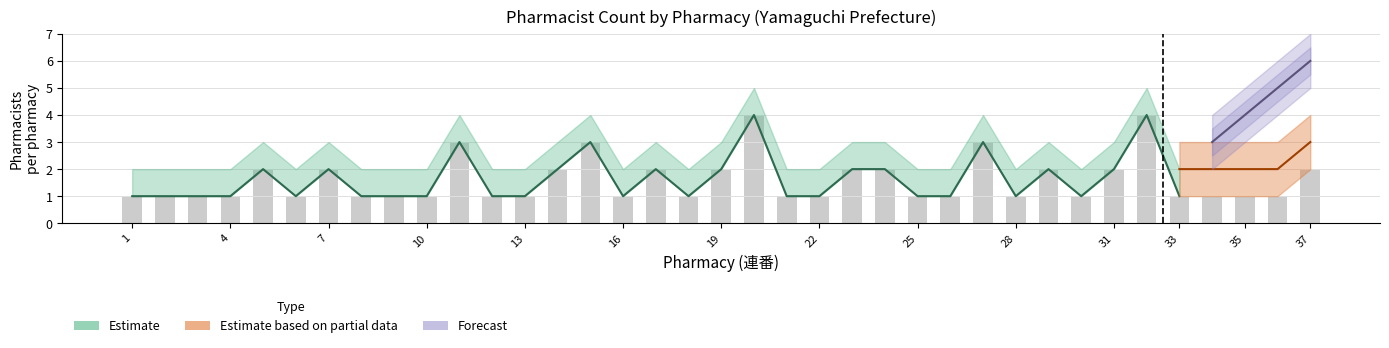

Are the bars grouped side by side (vs. stacked)?

No